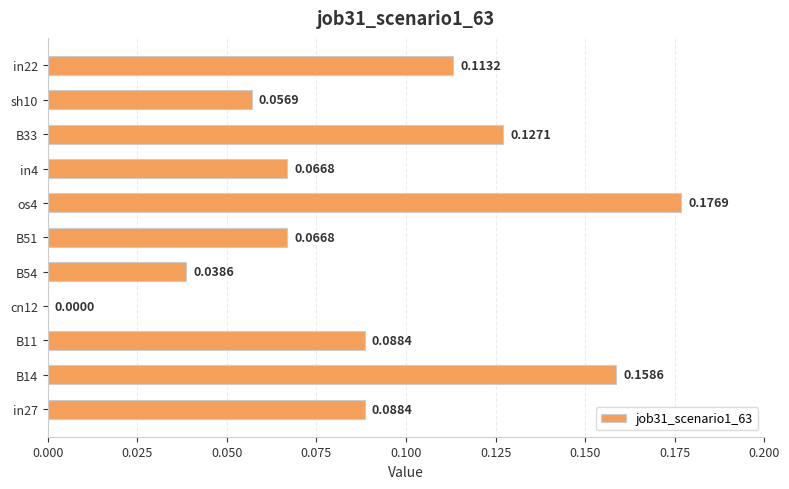

Between in27 and os4, which is larger?

os4